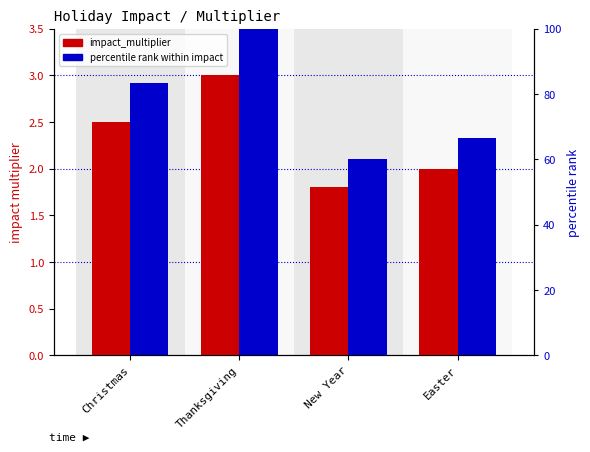

Is the value of impact_multiplier at New Year greater than the value of percentile rank within impact at Christmas?

No